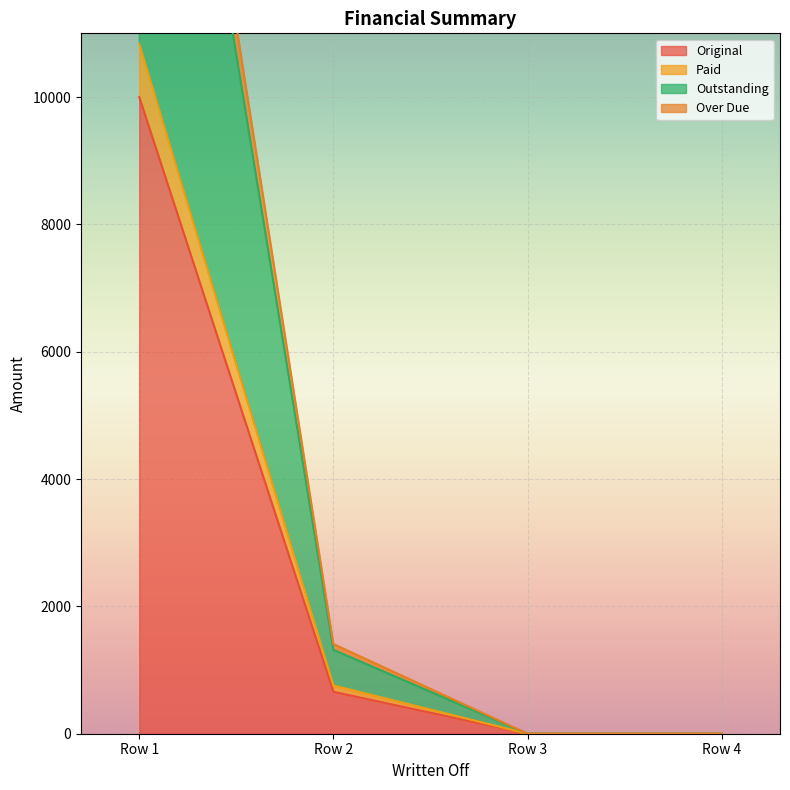

True or false: Original has more than 0 points higher than both neighbors.

False